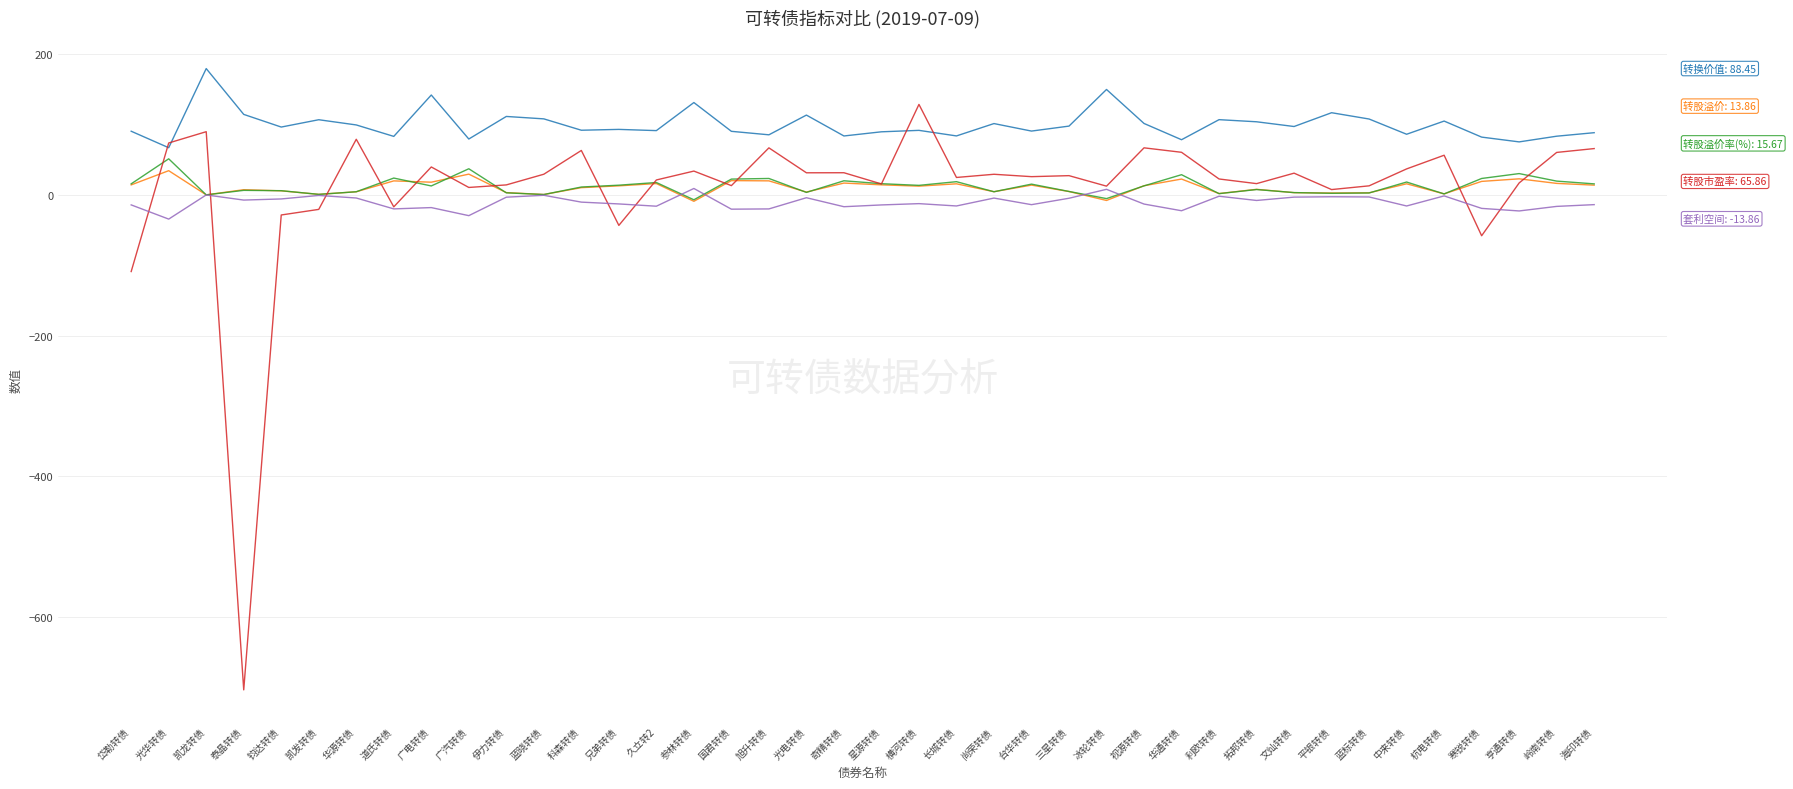

What is the total value across all series at 华通转债?

167.7